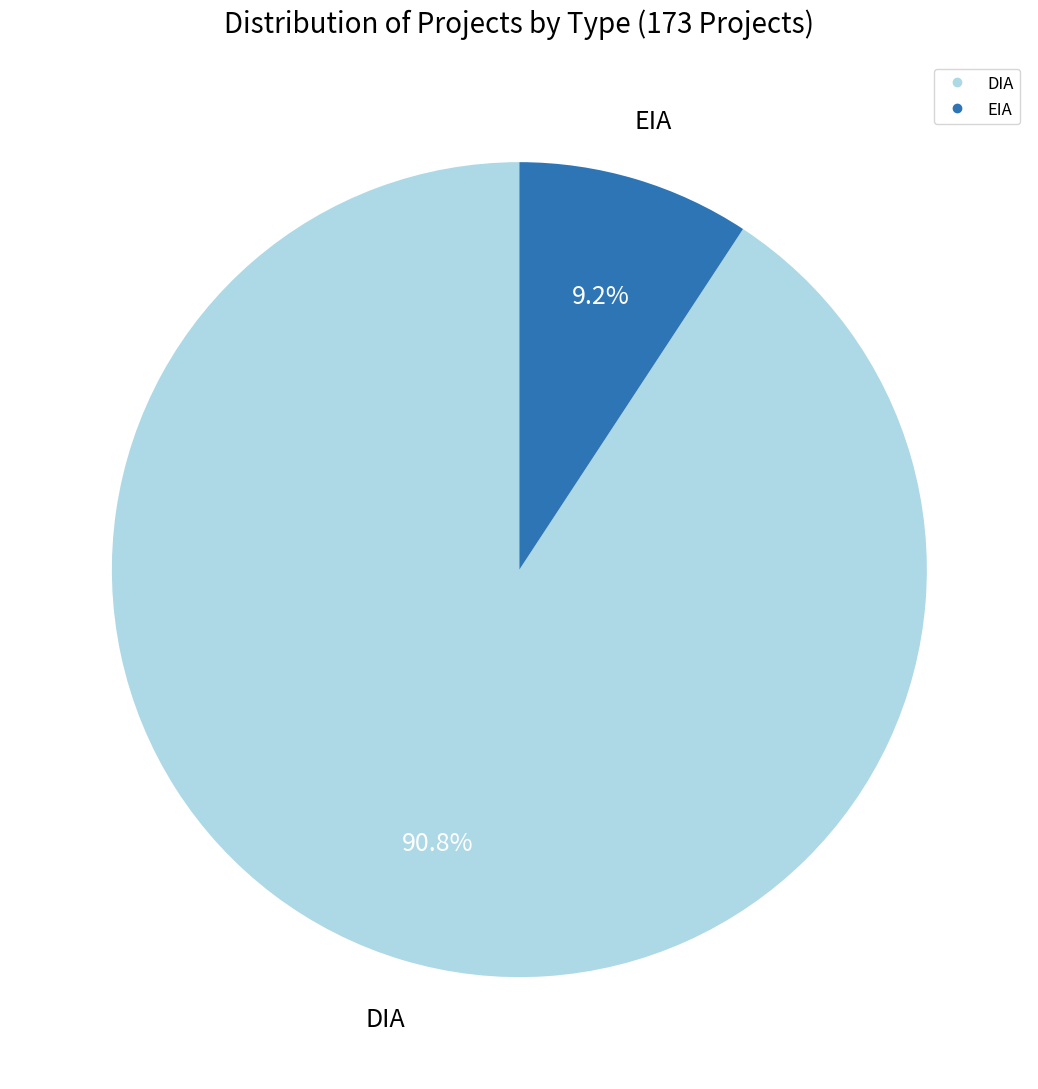

To the nearest percent, what portion does DIA represent?

91%